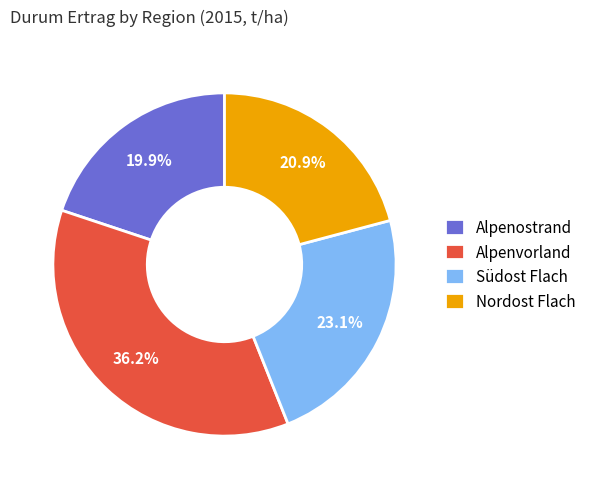

What percentage is NOT represented by Alpenvorland?

63.8%